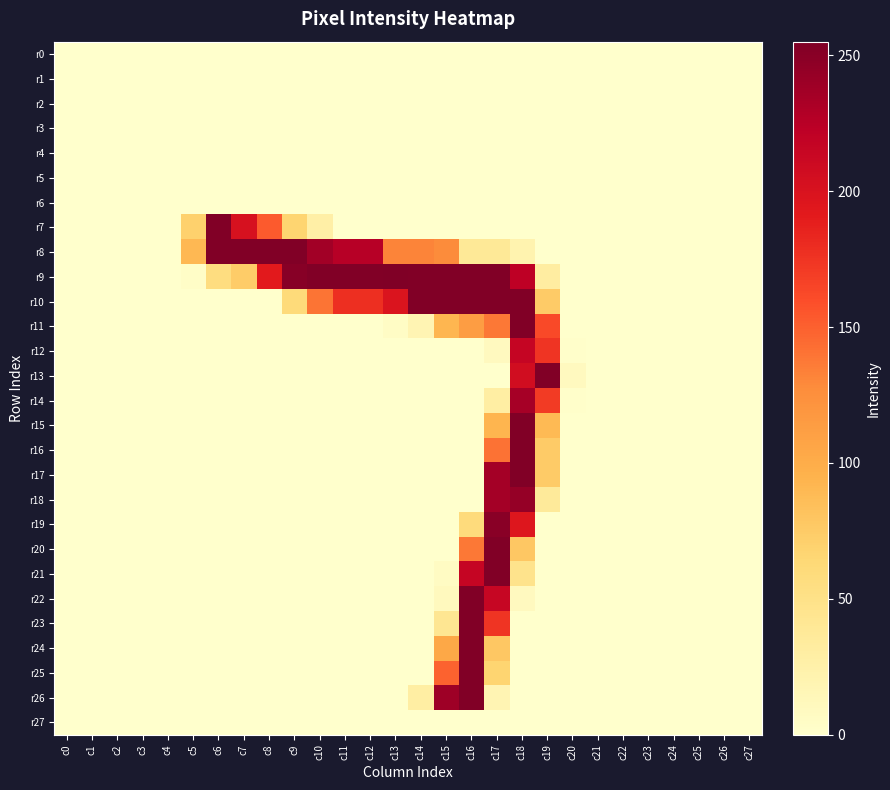

Which category has the lowest value across all series?

c0